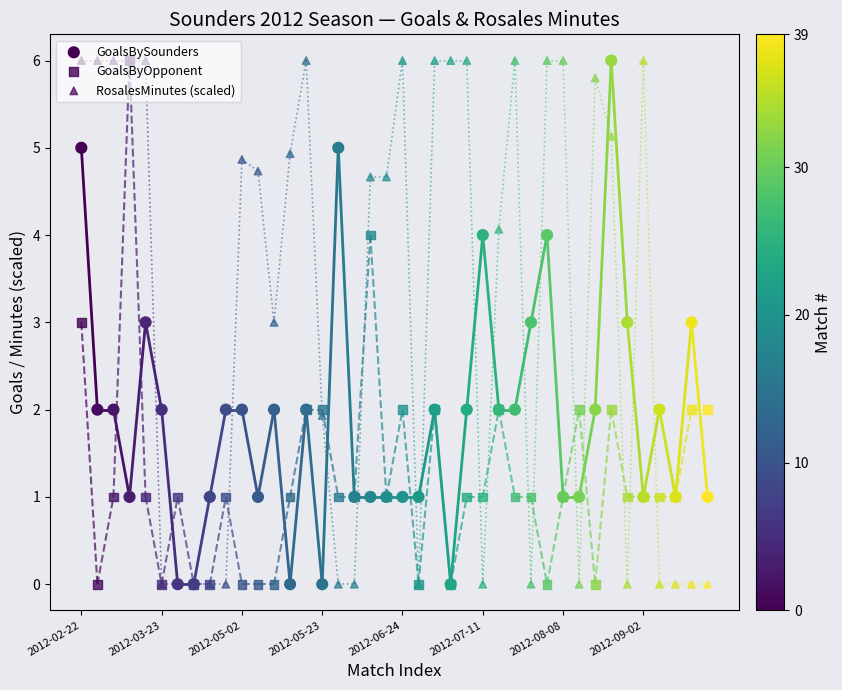

What is the total value across all series at 21?

1.0